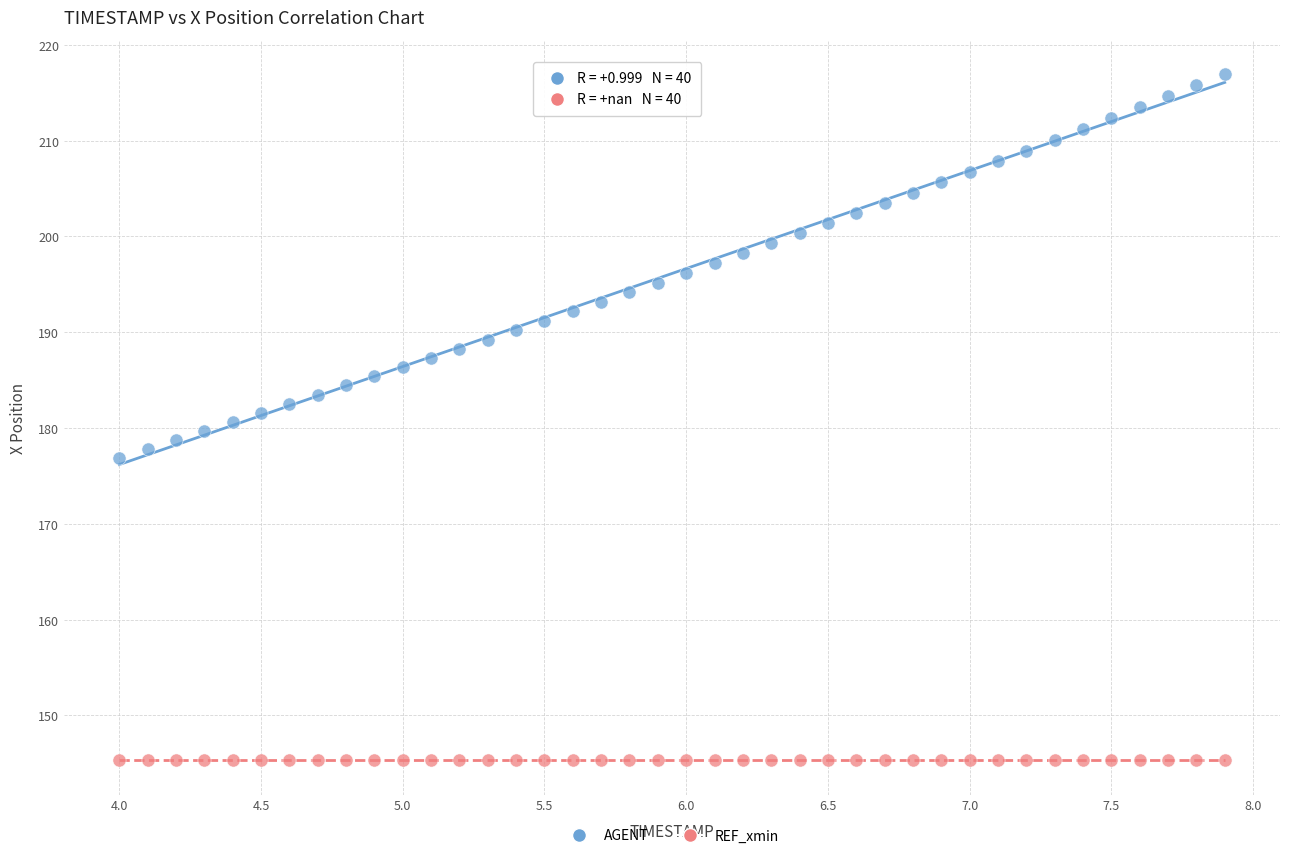

Which series contains the highest Y value?

AGENT